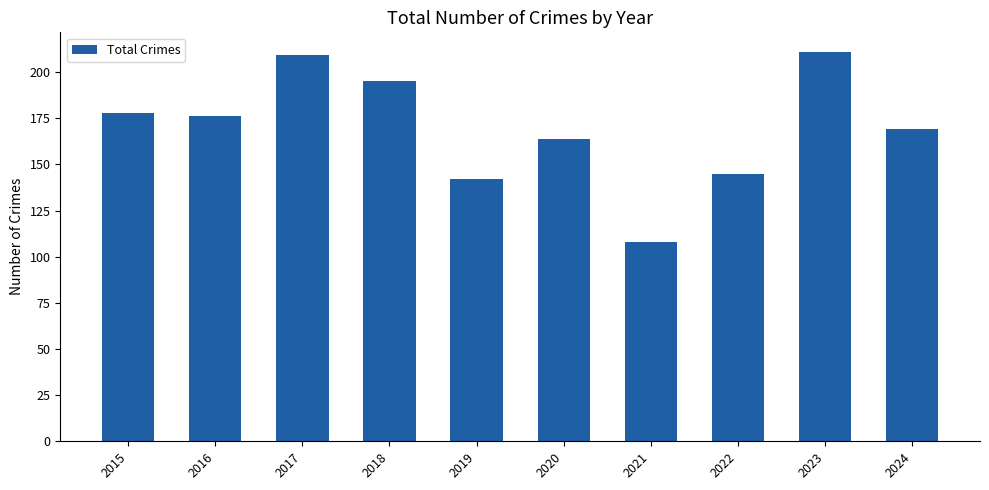

What is the value of the 6th bar from the left?

164